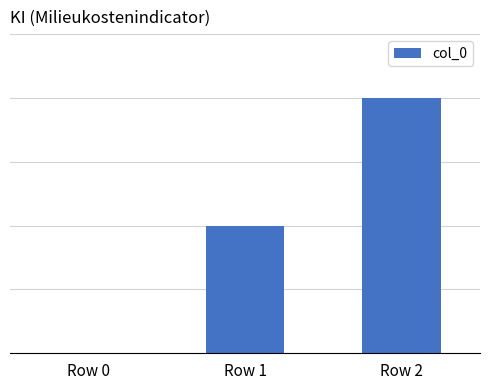

At which label does the data first exceed 1?

Row 2